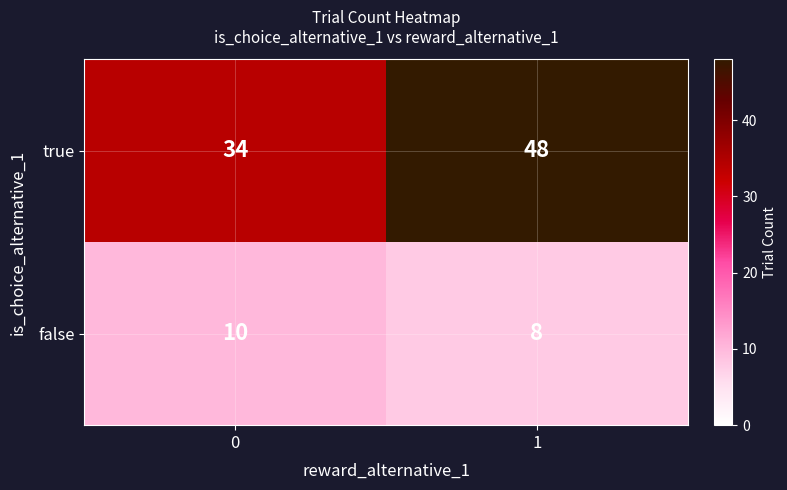

What is the spread (max minus min) of values at 1?

40